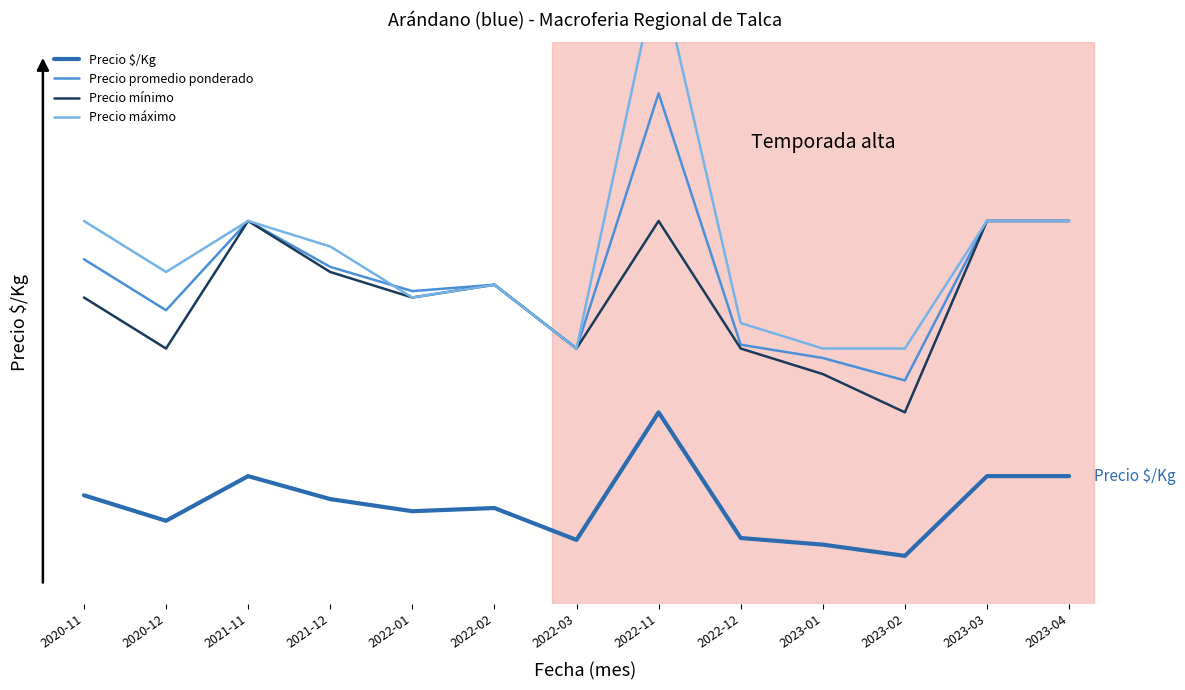

What is the value of the Precio $/Kg point at the 3rd from the left?

2000